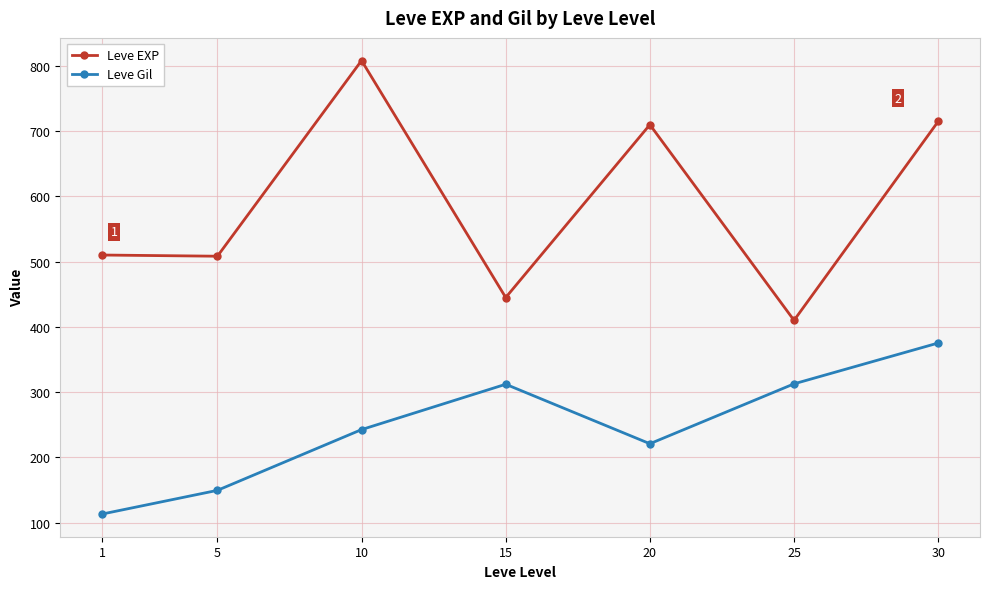

How many categories are shown in the chart?

7